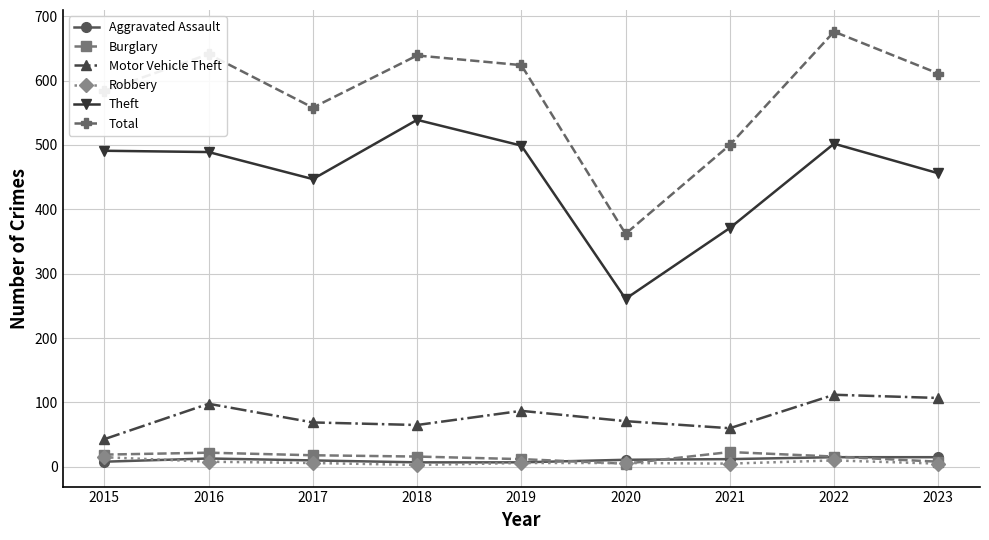

Where is the first local maximum for Motor Vehicle Theft?

2016